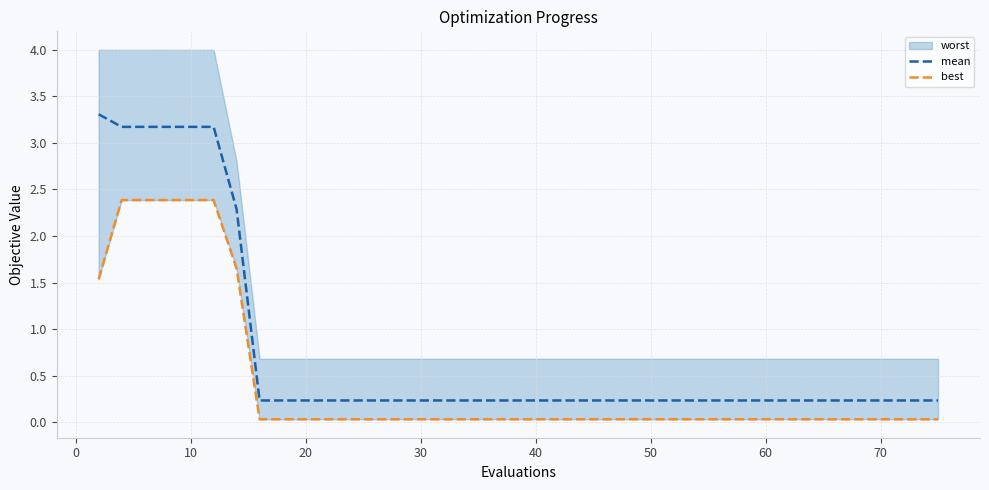

The mean series shows 0.2 at 20. True or false?

True